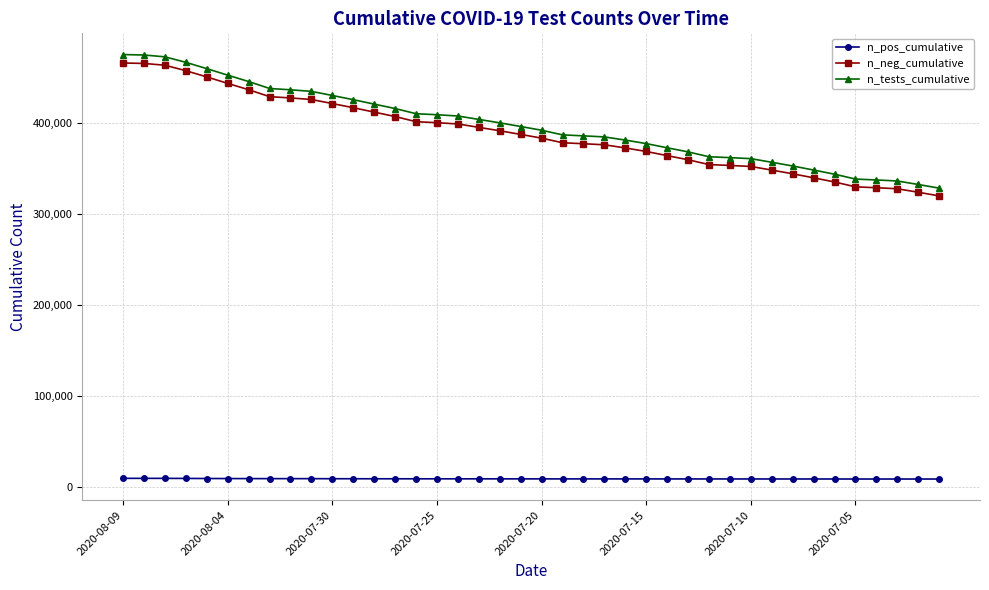

True or false: n_tests_cumulative and n_neg_cumulative intersect in this chart.

False